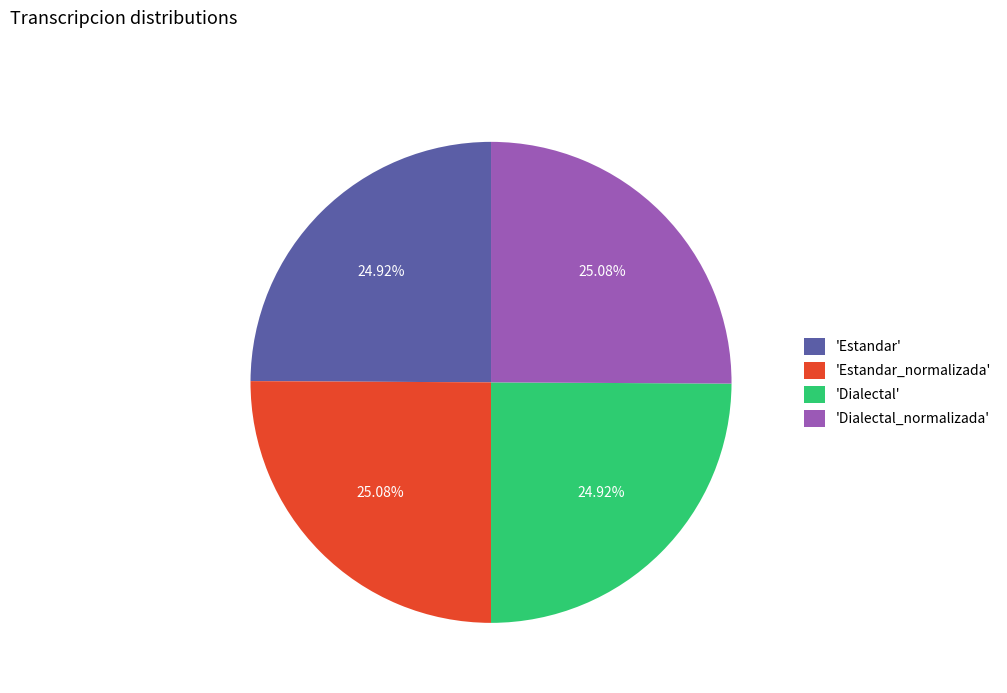

What is the ratio of the value at 'Estandar' to the value at 'Dialectal_normalizada'?

1.0